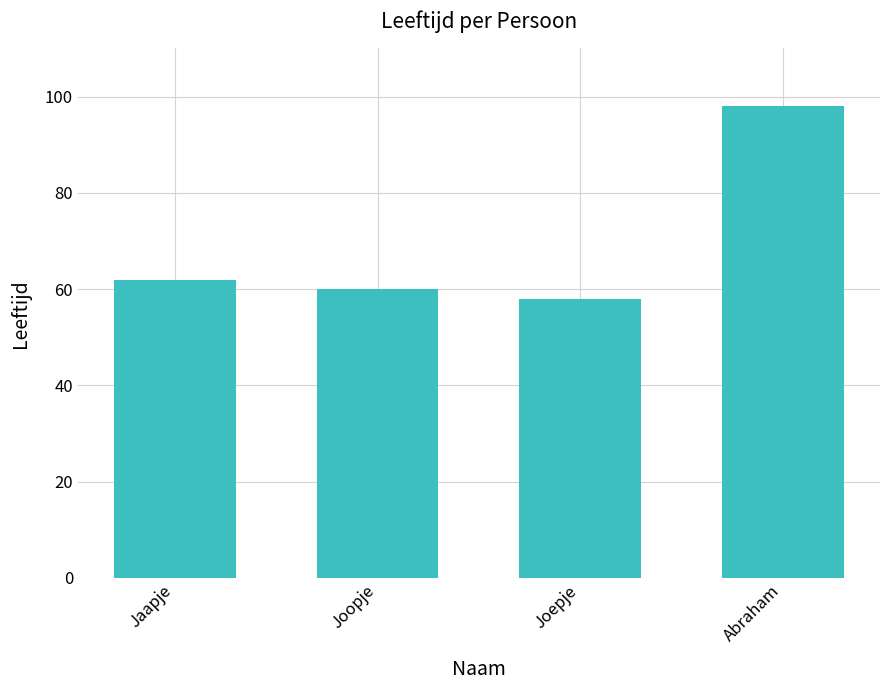

Where is the data nearest to the value 78?

Jaapje